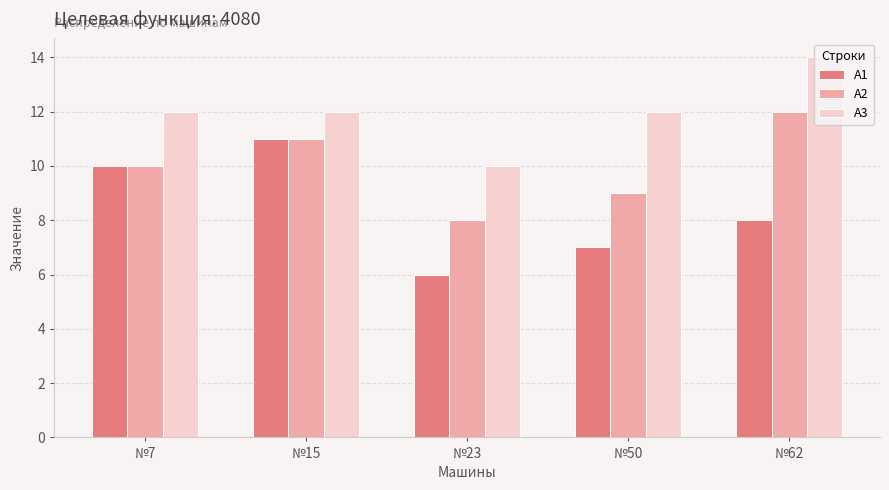

Between №15 and №23, which is larger?

№15